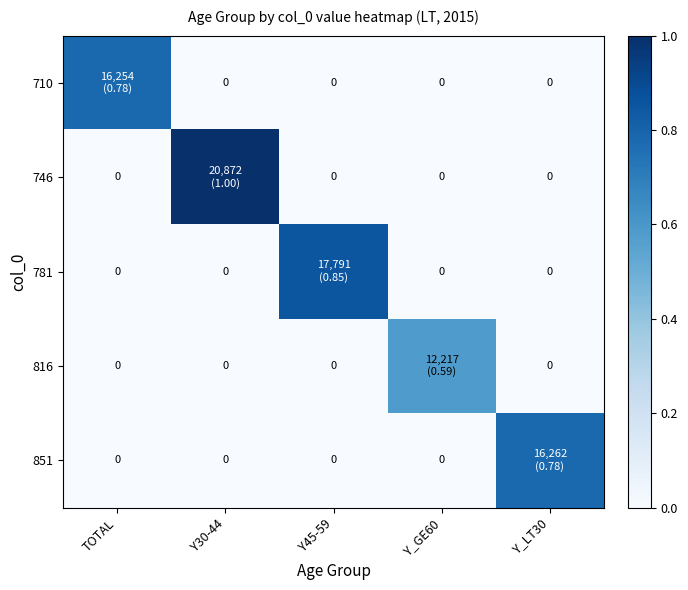

Between TOTAL and Y_GE60, which is larger?

TOTAL